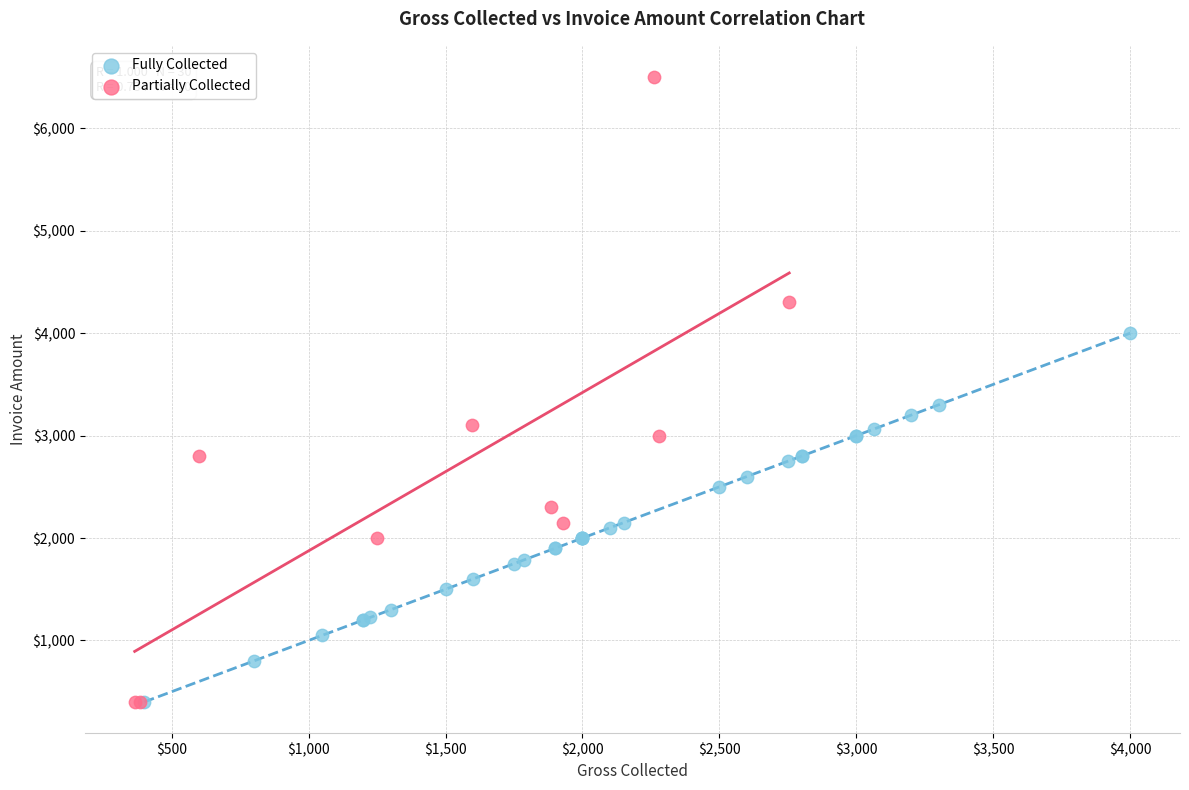

Which series has the widest spread of Y values?

Partially Collected